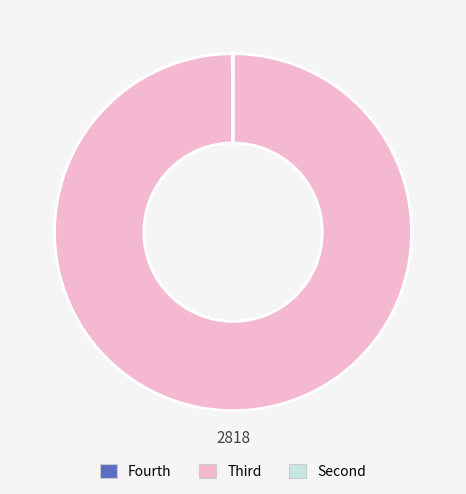

Is there a majority slice in this chart?

Yes